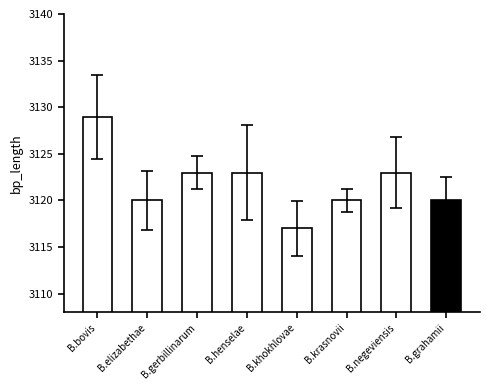

Which label corresponds to the largest value in the chart?

B.bovis